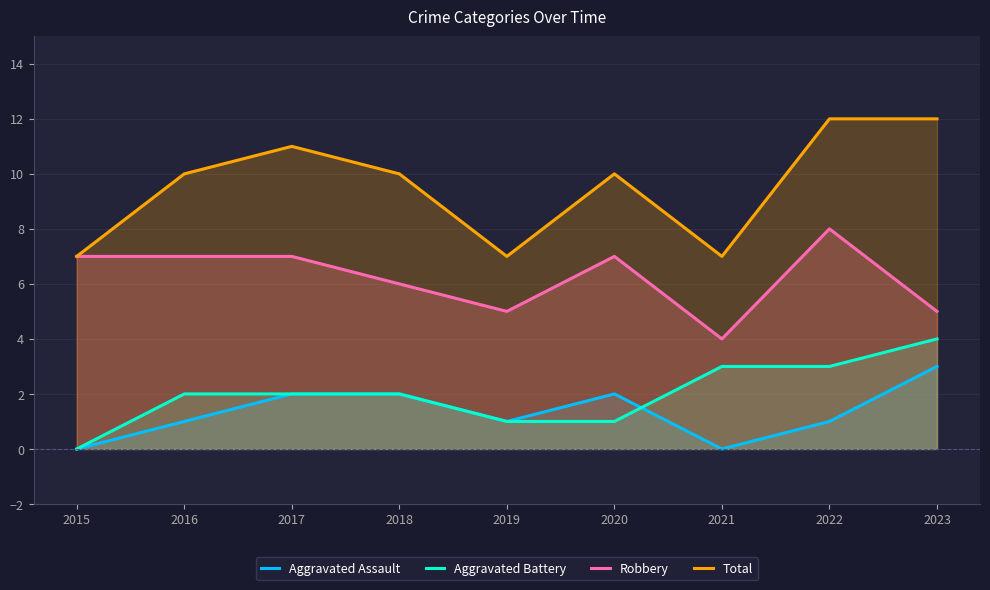

Which series has the largest range (max minus min)?

Total